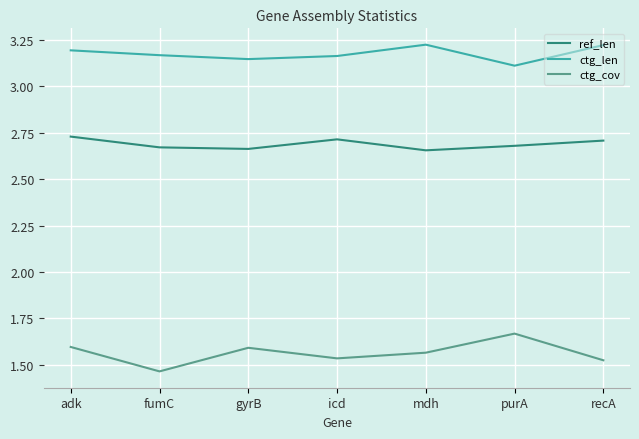

True or false: ref_len and ctg_cov cross at least once.

False